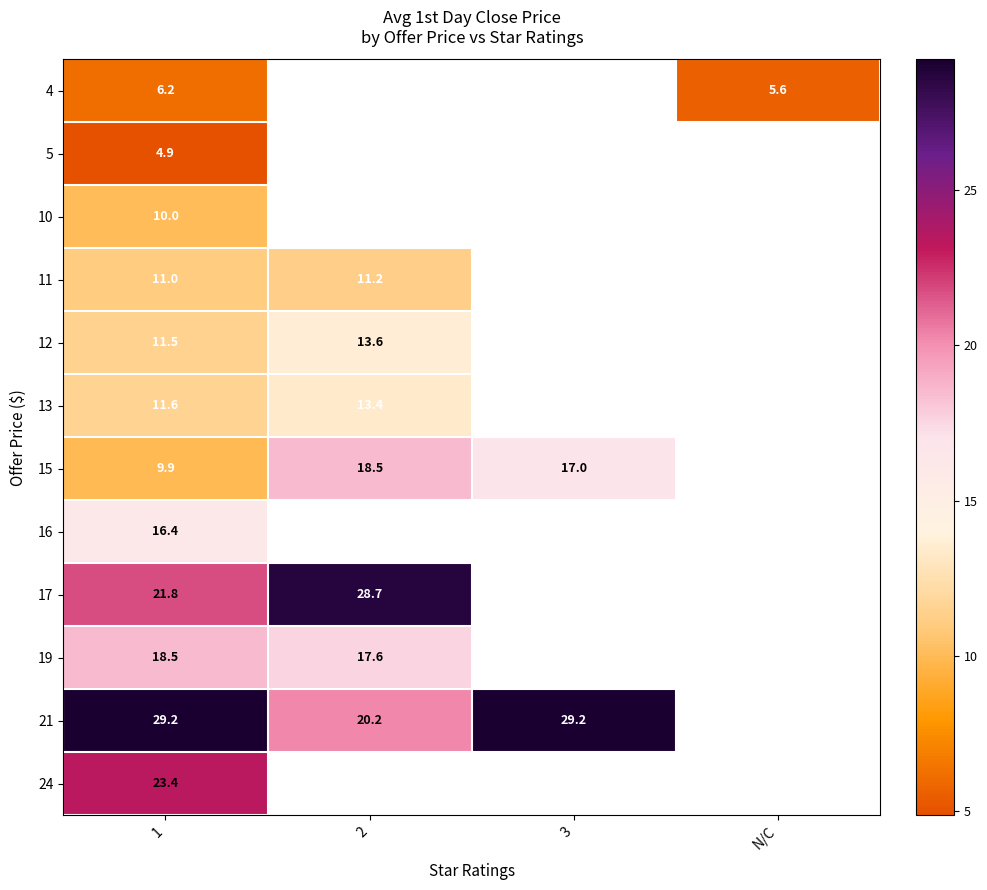

What is the lowest value of the 13 series?

11.6